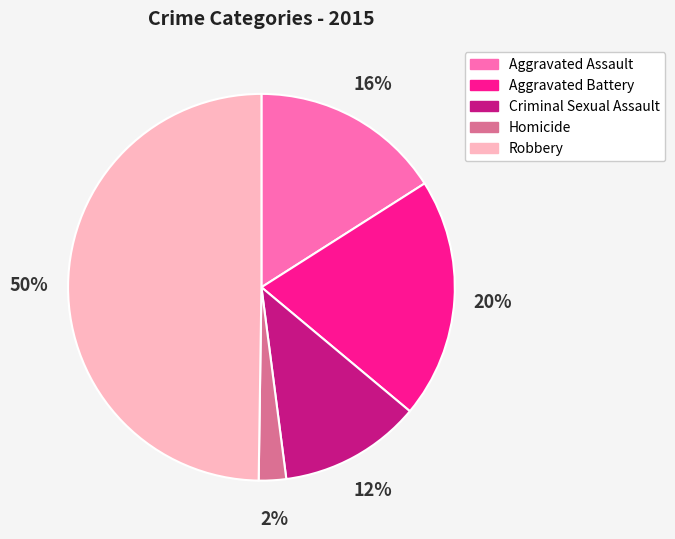

To the nearest percent, what percentage of the pie is Robbery?

50%